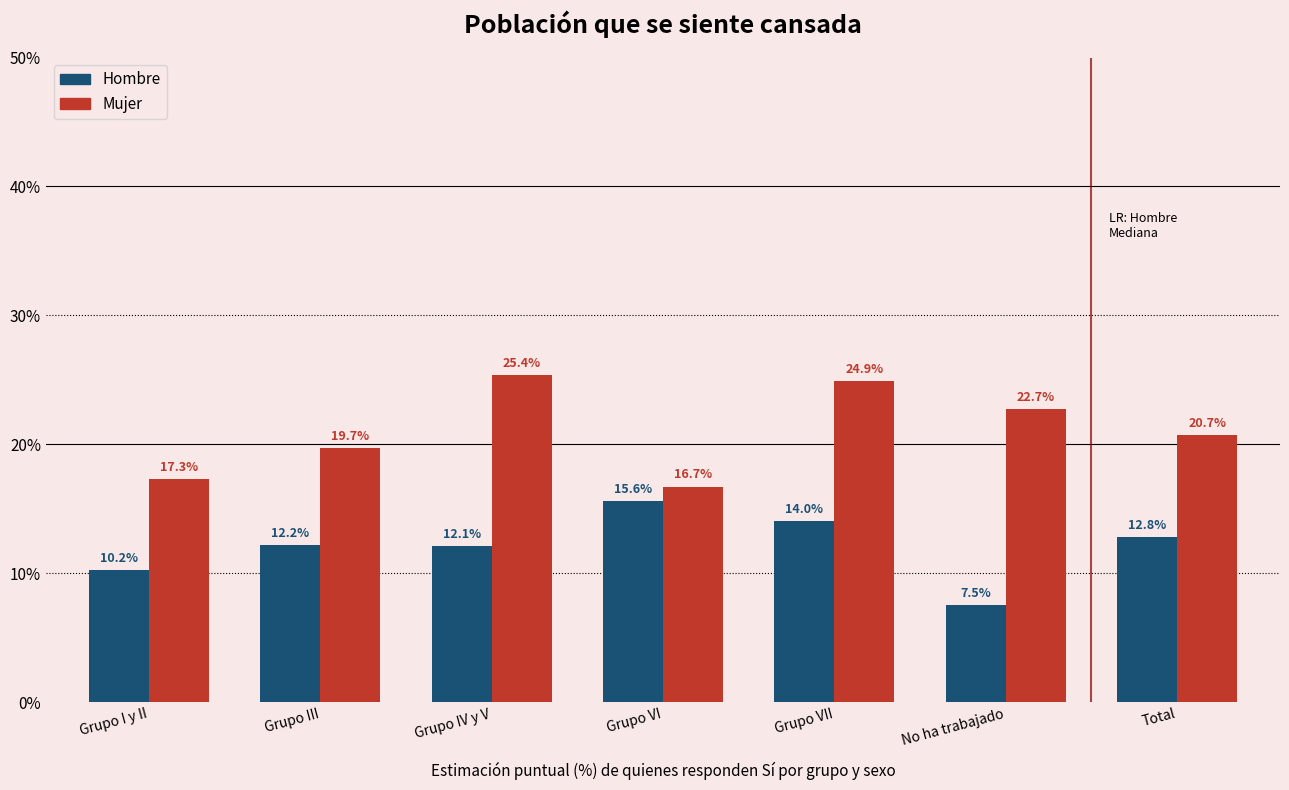

Reading left to right, extract all data points from this chart.

Hombre: Grupo I y II=10.2	Grupo III=12.2	Grupo IV y V=12.1	Grupo VI=15.6	Grupo VII=14.0	No ha trabajado=7.5	Total=12.8
Mujer: Grupo I y II=17.3	Grupo III=19.7	Grupo IV y V=25.4	Grupo VI=16.7	Grupo VII=24.9	No ha trabajado=22.7	Total=20.7